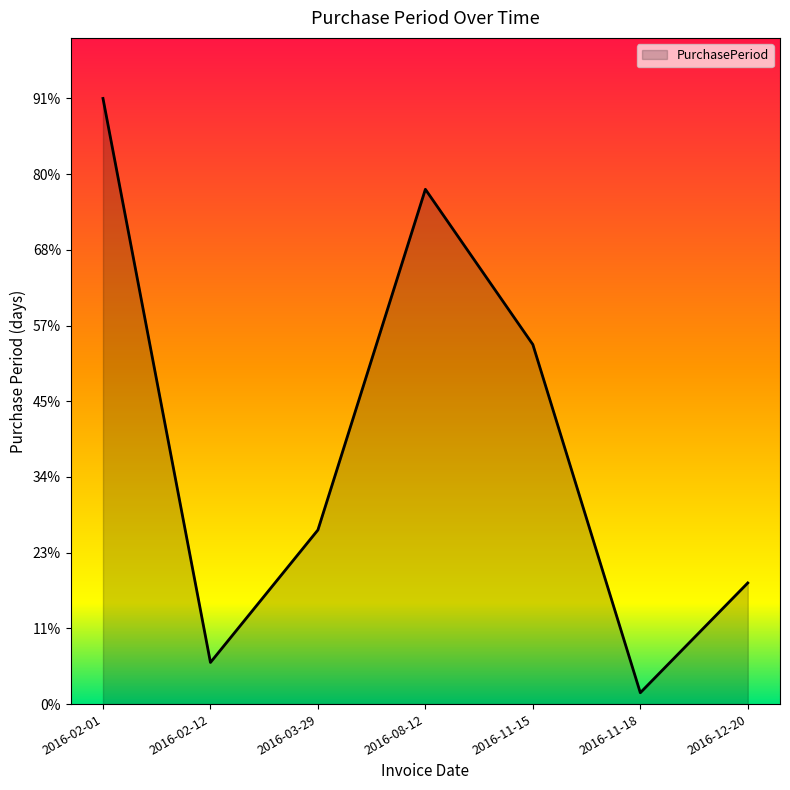

True or false: the data shows 50 at 2016-02-01.

False